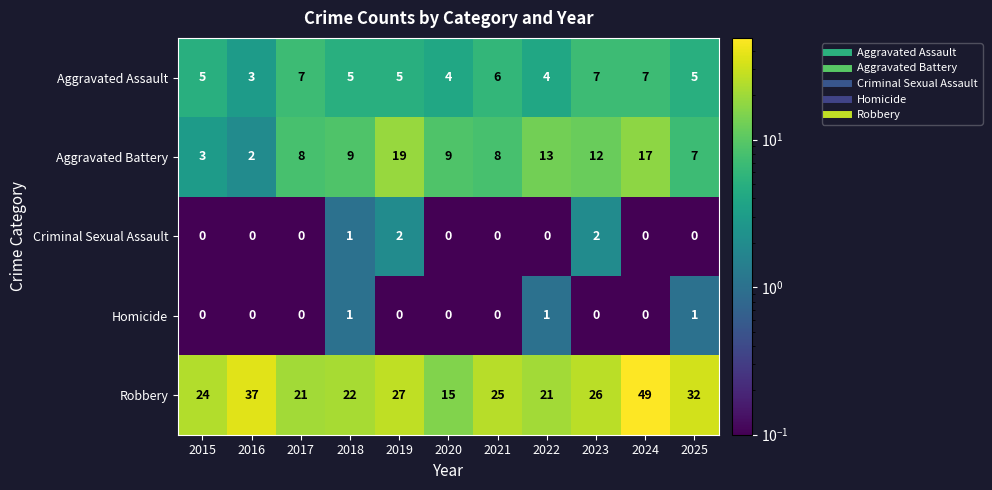

How many categories are shown in the chart?

11